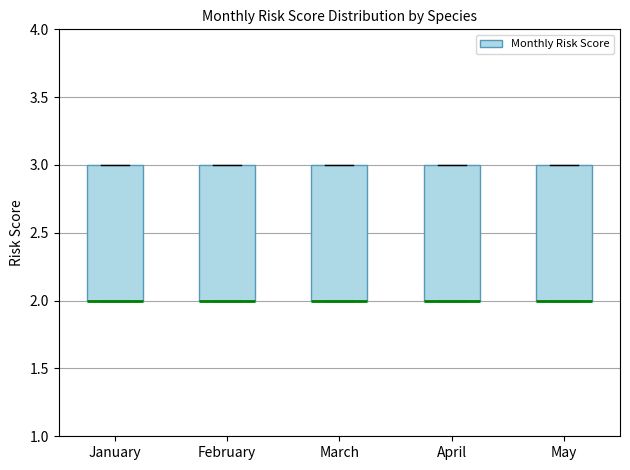

Reading left to right, transcribe this box plot: for each box, give where its median line is, the range the box spans, and where its two whiskers end, as read against the y-axis. The values are not printed on the chart, so give them approximately, as read against the axis.

January: median 2 (drawn on the box's lower edge), box 2 to 3, whiskers 2 to 3
February: median 2 (drawn on the box's lower edge), box 2 to 3, whiskers 2 to 3
March: median 2 (drawn on the box's lower edge), box 2 to 3, whiskers 2 to 3
April: median 2 (drawn on the box's lower edge), box 2 to 3, whiskers 2 to 3
May: median 2 (drawn on the box's lower edge), box 2 to 3, whiskers 2 to 3